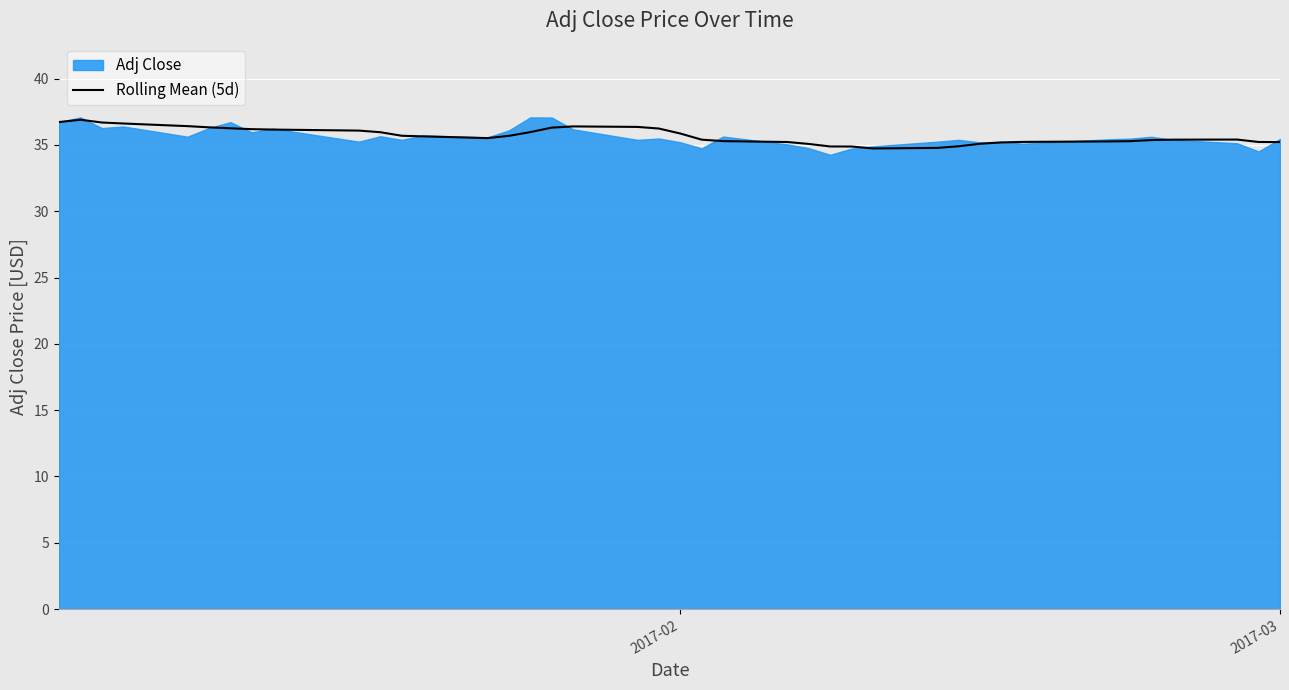

What is the lowest value of the Rolling Mean (5d) series?

34.7